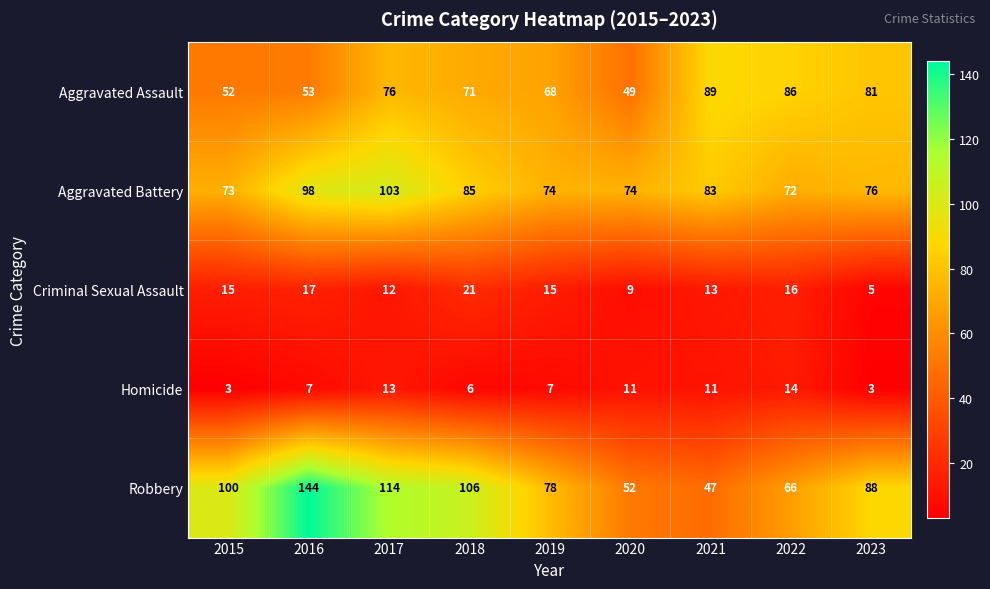

Which series has the largest total across all categories?

Robbery